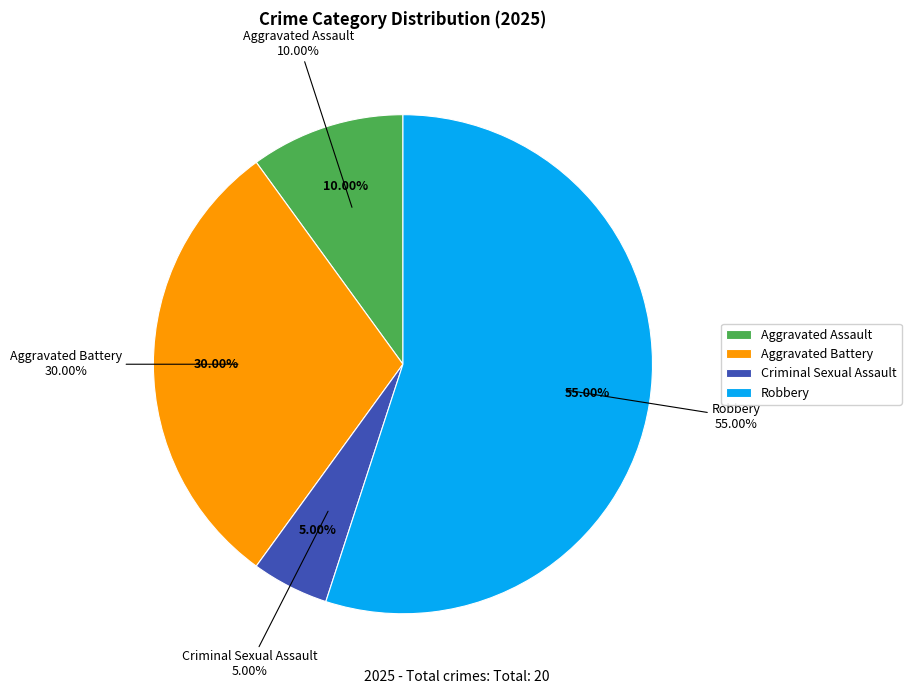

Is there a majority slice in this chart?

Yes